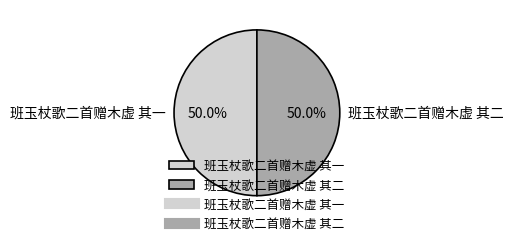

What is the ratio of the value at 班玉杖歌二首赠木虚 其一 to the value at 班玉杖歌二首赠木虚 其二?

1.0